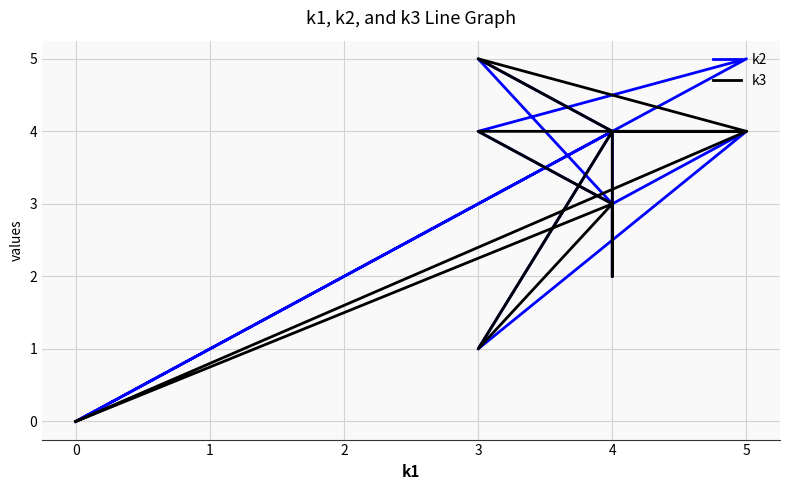

What is the label of the 7th point from the right?

4